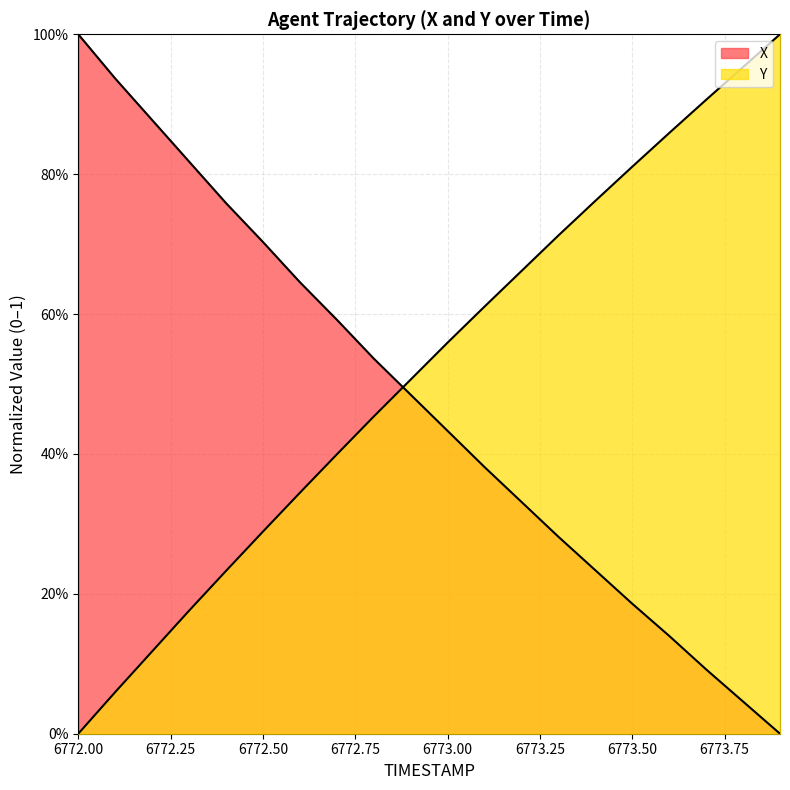

True or false: X has more than 0 interior local peaks.

False